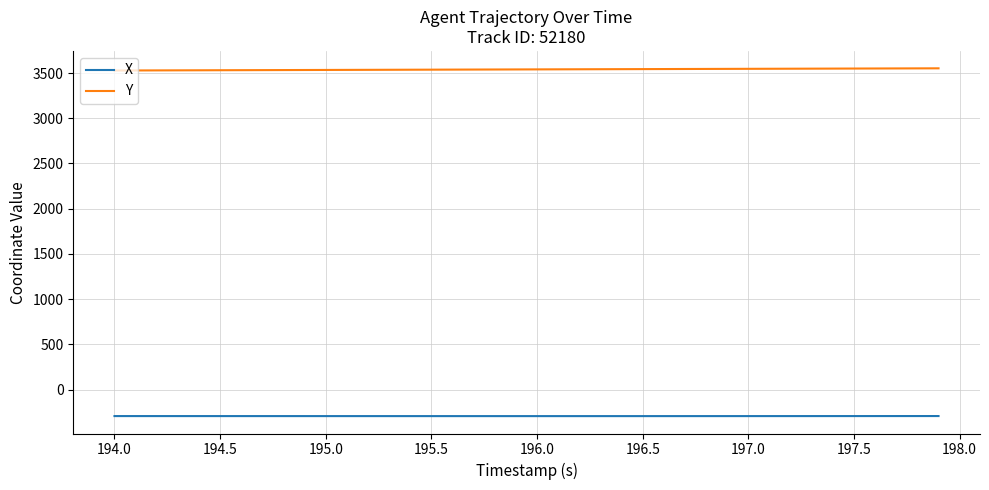

Which series has the largest total across all categories?

Y